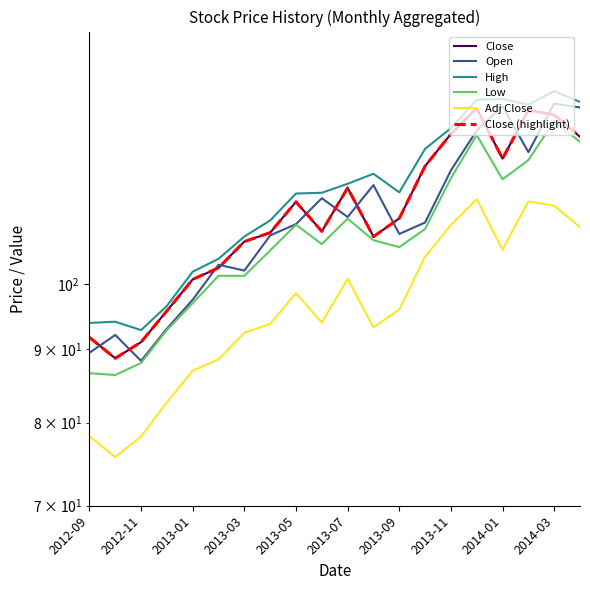

What is the difference between the Adj Close values at 2013-07 and 2013-11?

9.1